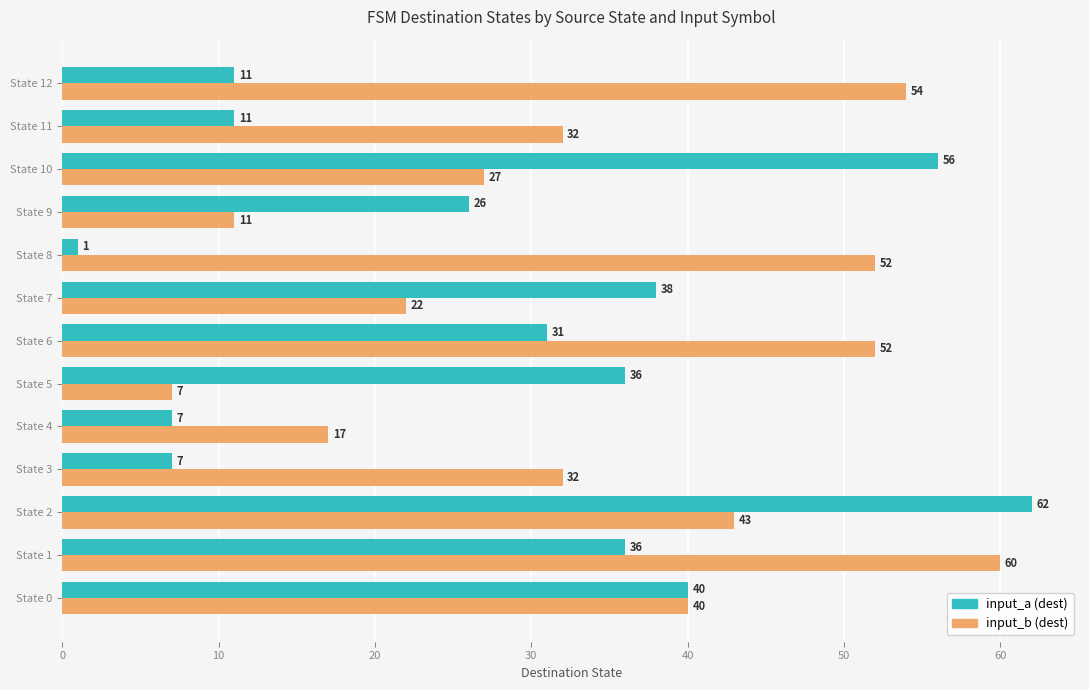

What are all the series names shown in the legend?

input_a (dest), input_b (dest)